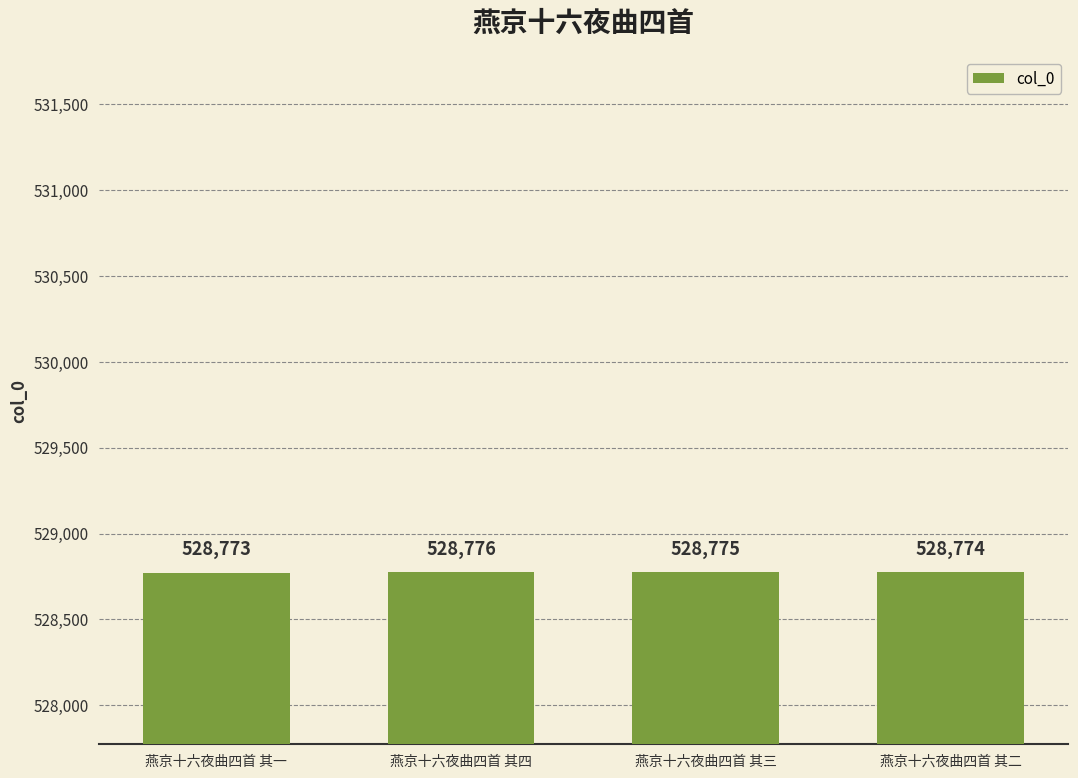

What is the approximate value at 燕京十六夜曲四首 其三?

528775